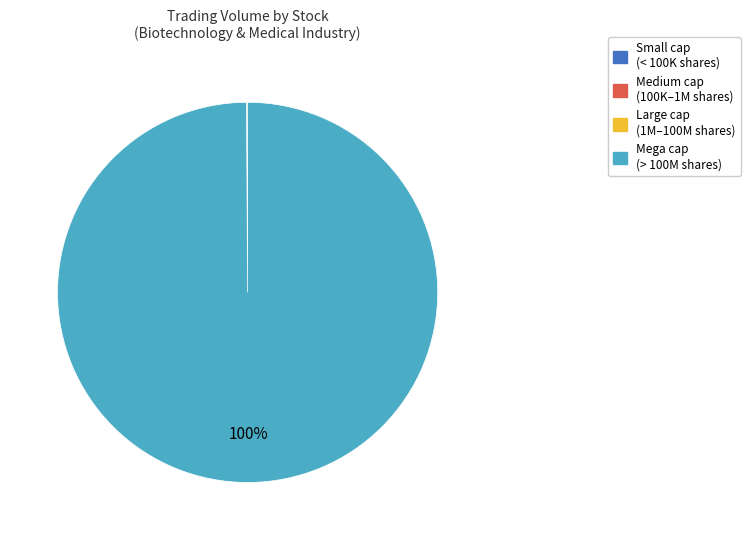

Is there a majority slice in this chart?

Yes